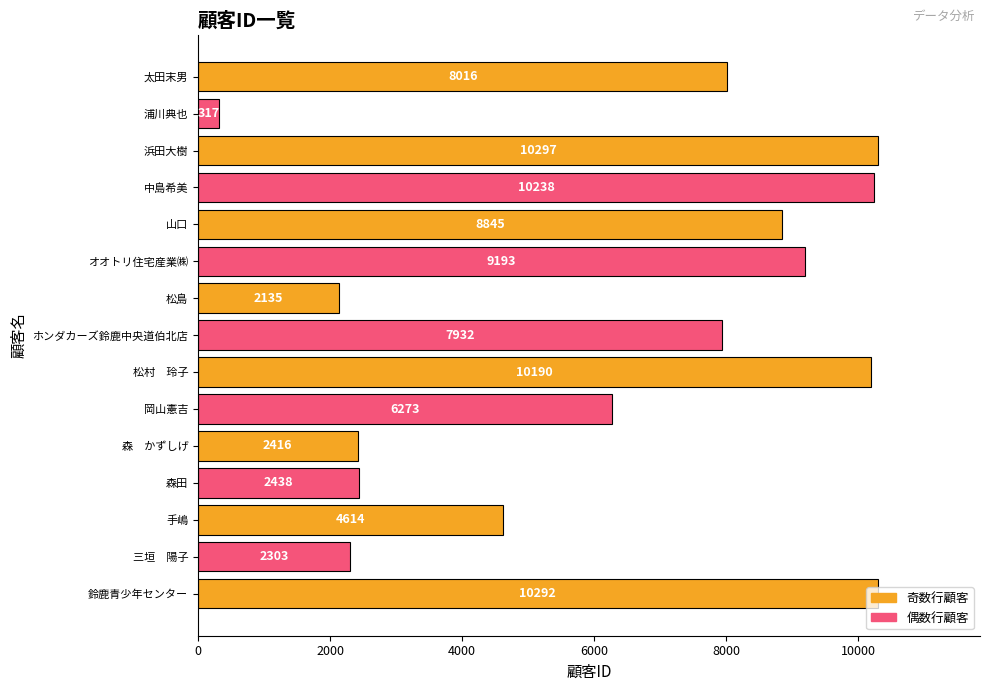

Between 鈴鹿青少年センター and 森田, which is larger?

鈴鹿青少年センター